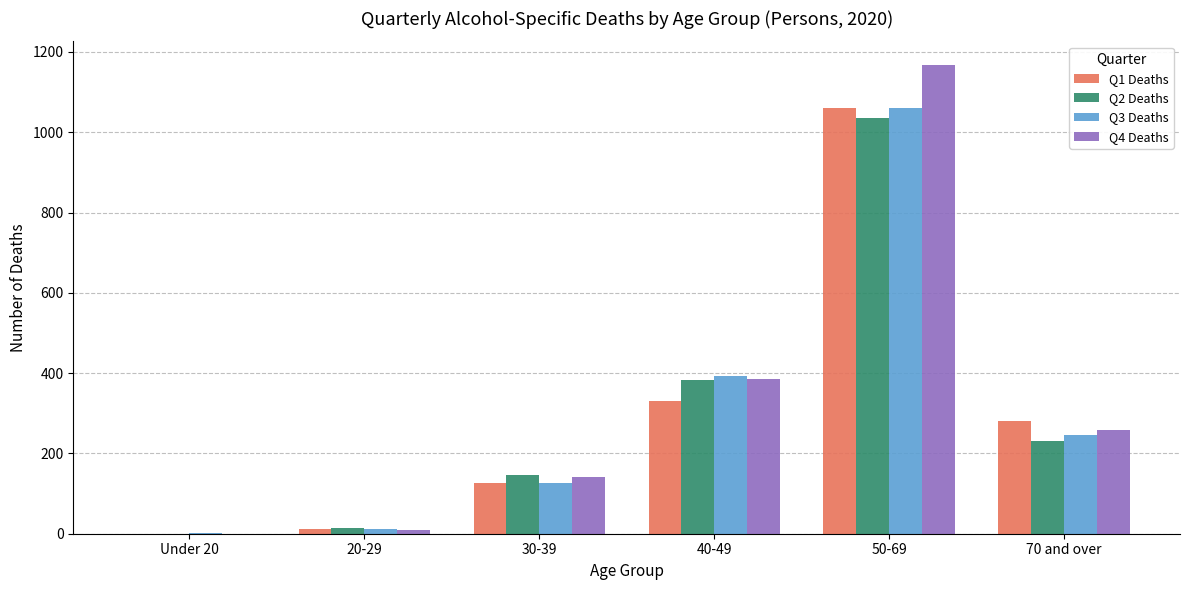

True or false: Q1 Deaths has a value of 0 at Under 20.

True